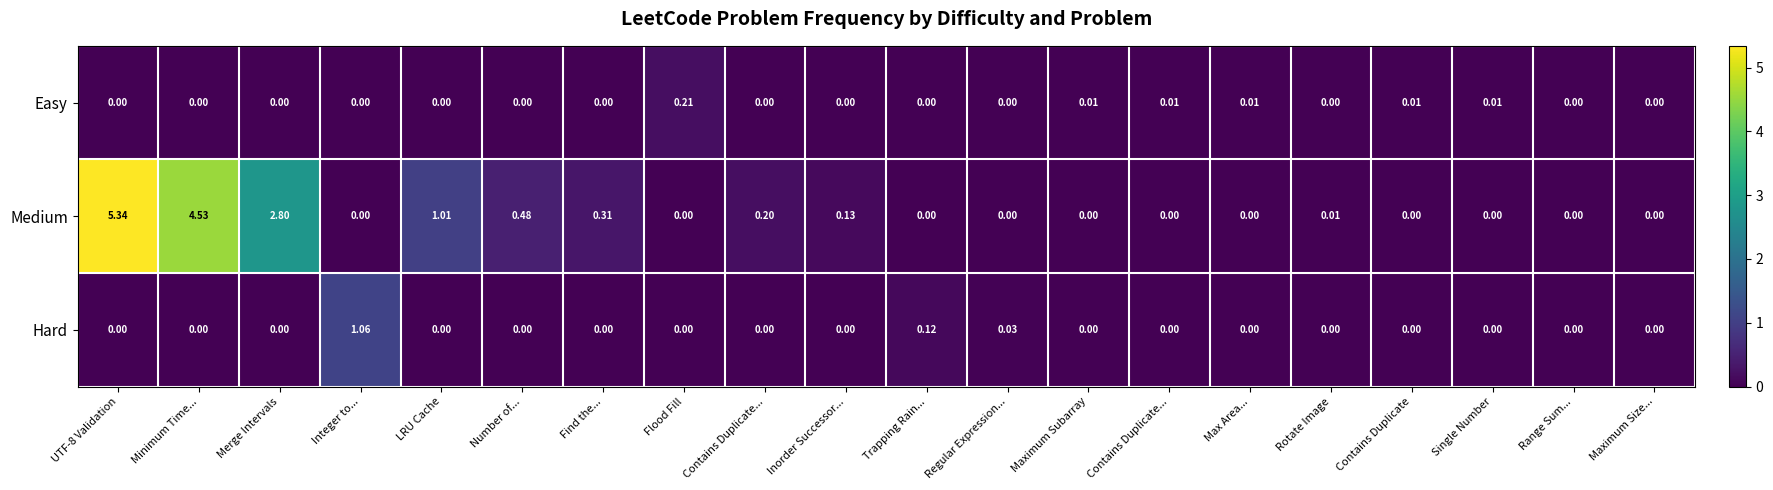

Reading left to right, list all the values displayed in this chart.

Easy: UTF-8 Validation=0.0	Minimum Time...=0.0	Merge Intervals=0.0	Integer to...=0.0	LRU Cache=0.0	Number of...=0.0	Find the...=0.0	Flood Fill=0.2	Contains Duplicate...=0.0	Inorder Successor...=0.0	Trapping Rain...=0.0	Regular Expression...=0.0	Maximum Subarray=0.0	Contains Duplicate...=0.0	Max Area...=0.0	Rotate Image=0.0	Contains Duplicate=0.0	Single Number=0.0	Range Sum...=0.0	Maximum Size...=0.0
Medium: UTF-8 Validation=5.3	Minimum Time...=4.5	Merge Intervals=2.8	Integer to...=0.0	LRU Cache=1.0	Number of...=0.5	Find the...=0.3	Flood Fill=0.0	Contains Duplicate...=0.2	Inorder Successor...=0.1	Trapping Rain...=0.0	Regular Expression...=0.0	Maximum Subarray=0.0	Contains Duplicate...=0.0	Max Area...=0.0	Rotate Image=0.0	Contains Duplicate=0.0	Single Number=0.0	Range Sum...=0.0	Maximum Size...=0.0
Hard: UTF-8 Validation=0.0	Minimum Time...=0.0	Merge Intervals=0.0	Integer to...=1.1	LRU Cache=0.0	Number of...=0.0	Find the...=0.0	Flood Fill=0.0	Contains Duplicate...=0.0	Inorder Successor...=0.0	Trapping Rain...=0.1	Regular Expression...=0.0	Maximum Subarray=0.0	Contains Duplicate...=0.0	Max Area...=0.0	Rotate Image=0.0	Contains Duplicate=0.0	Single Number=0.0	Range Sum...=0.0	Maximum Size...=0.0